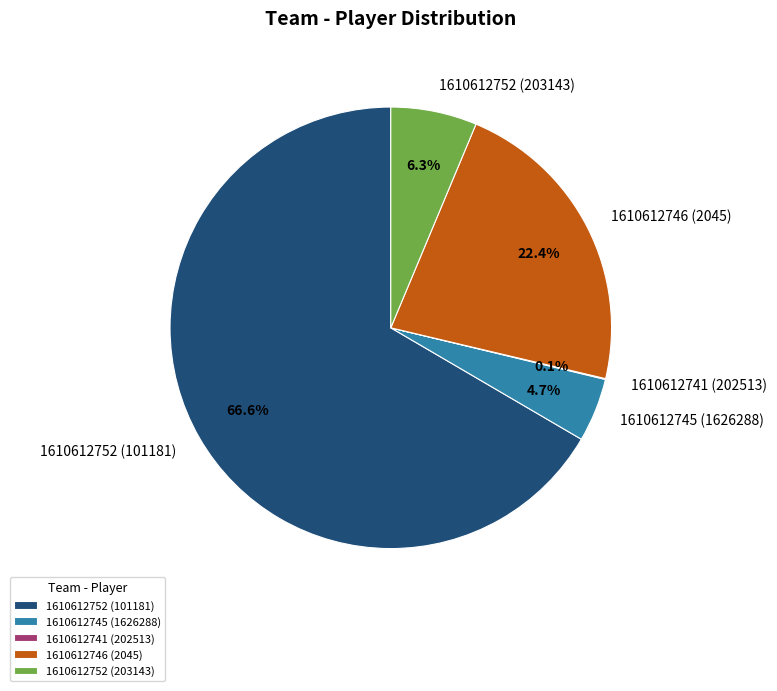

To the nearest percent, what is the combined percentage of 1610612752 (101181) and 1610612752 (203143)?

73%